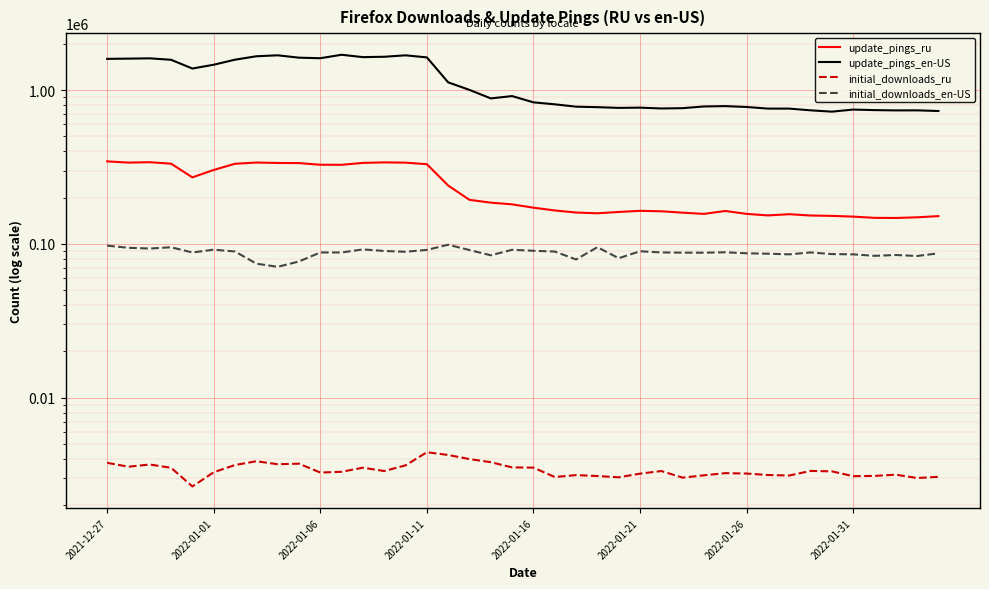

Which series has the largest total across all categories?

update_pings_en-US